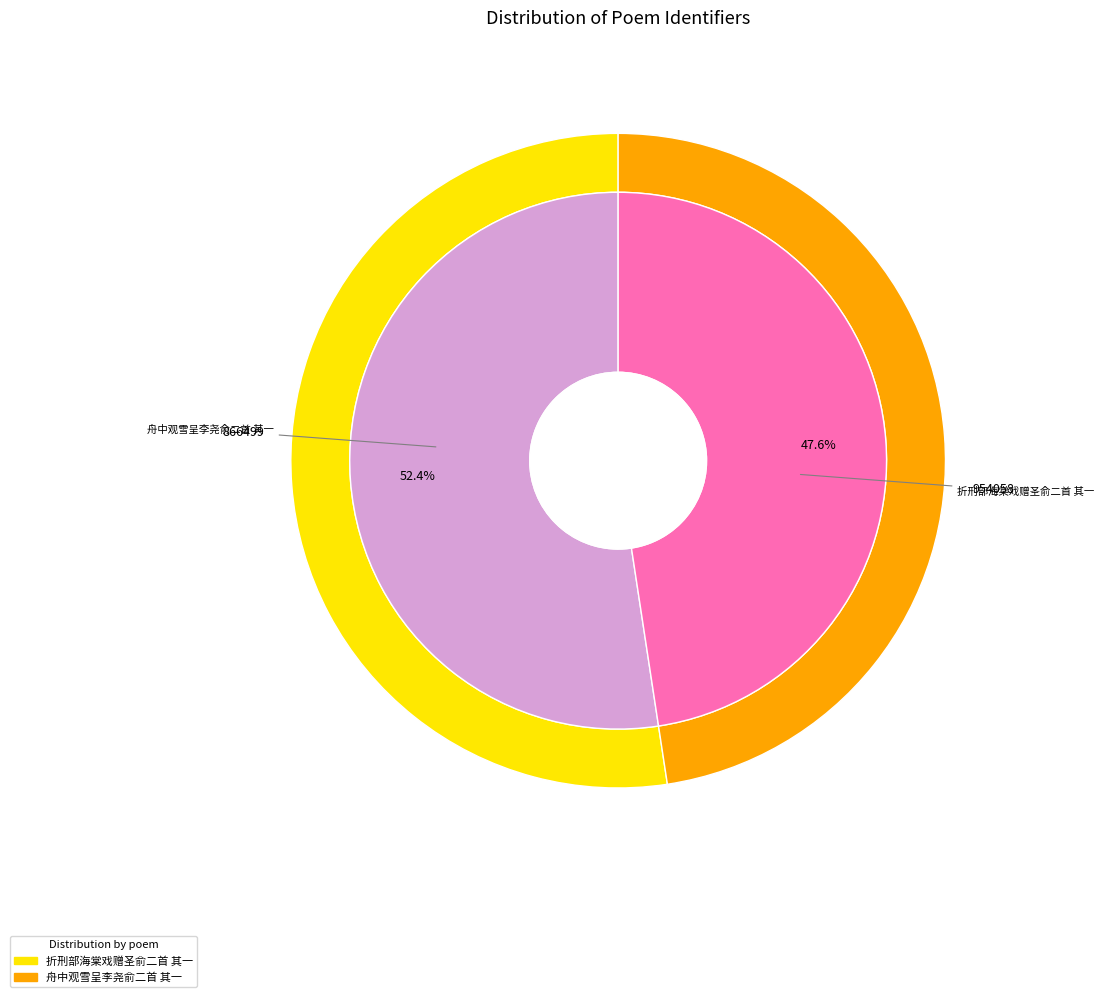

Combined, do 折刑部海棠戏赠圣俞二首 其一 and 舟中观雪呈李尧俞二首 其一 account for over 50%?

Yes